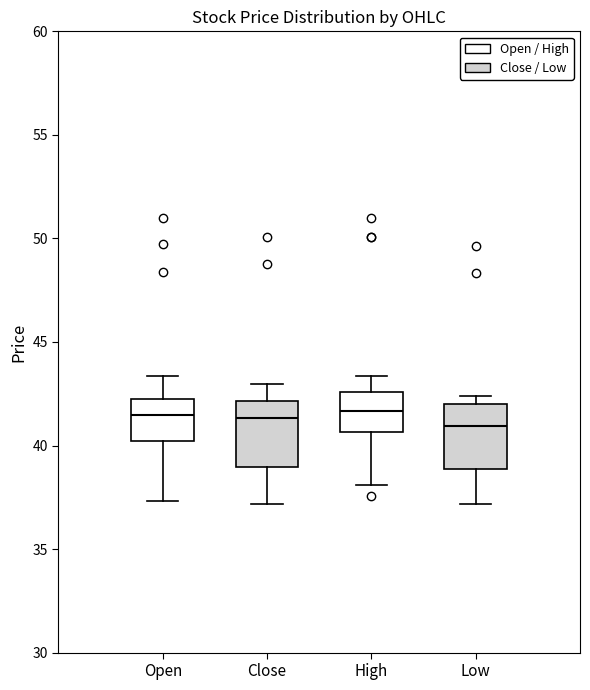

Where is the lower edge of the box for High on the y-axis? The values are not printed on the chart, so give them approximately, as read against the axis.

40.5